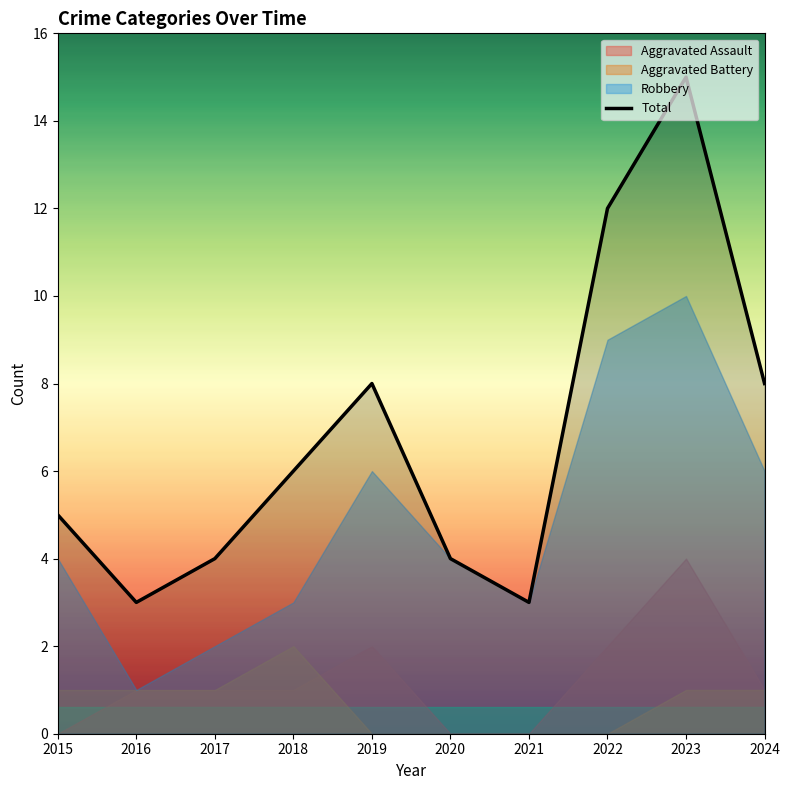

At which category does the chart reach its peak across all series?

2023